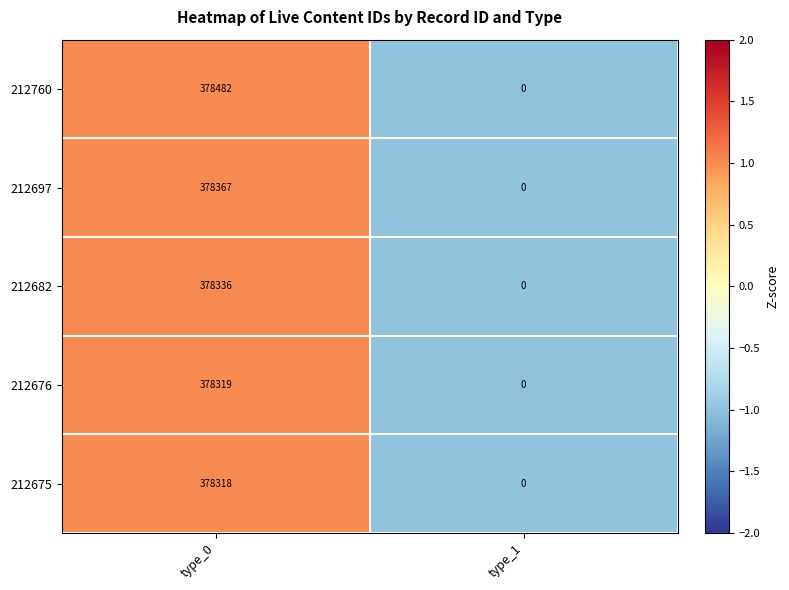

Is the value of 212676 at type_1 greater than the value of 212682 at type_0?

No